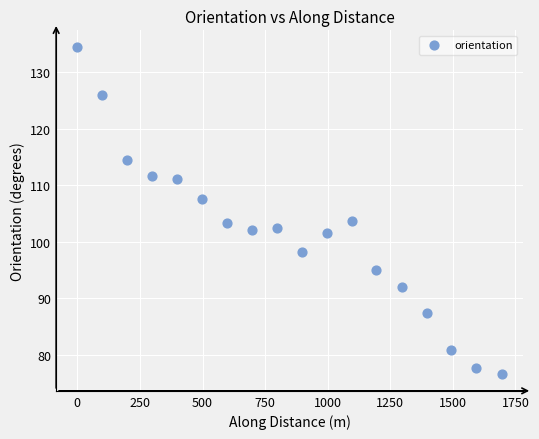

What is the range of X values (max minus min)?

1694.4